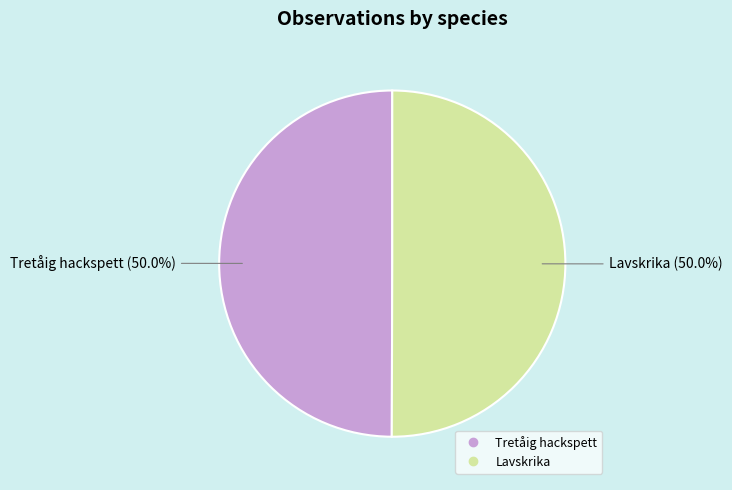

How many segments does this pie chart have?

2